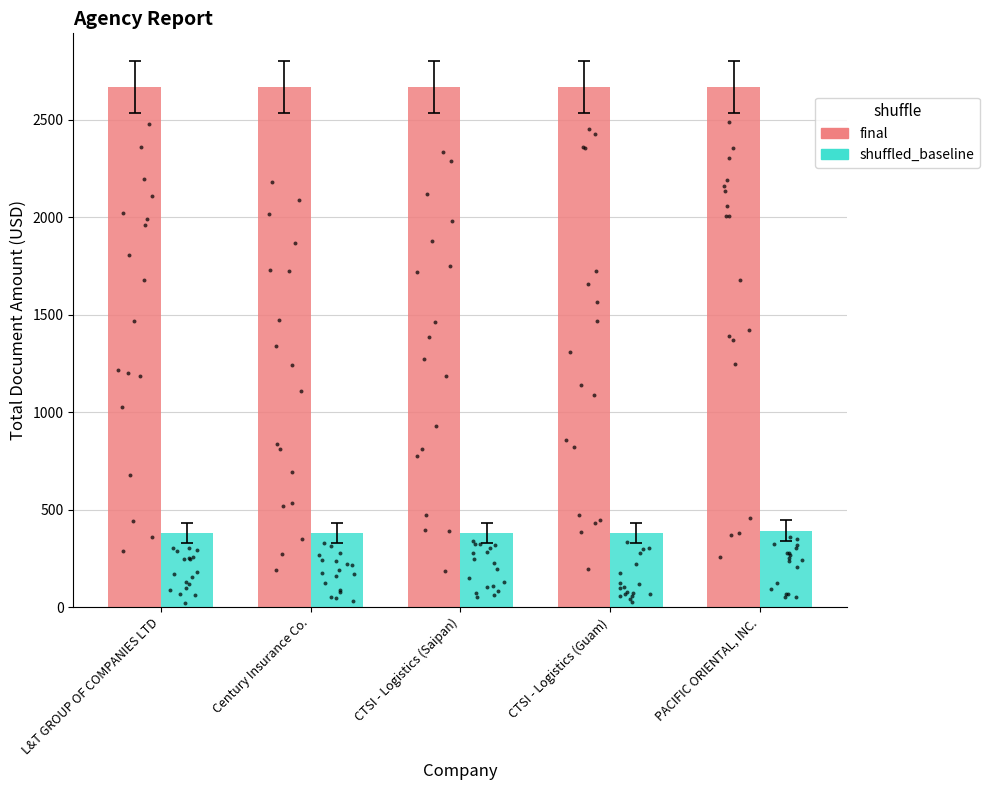

Is the value of shuffled_baseline at CTSI - Logistics (Saipan) greater than the value of final at PACIFIC ORIENTAL, INC.?

No